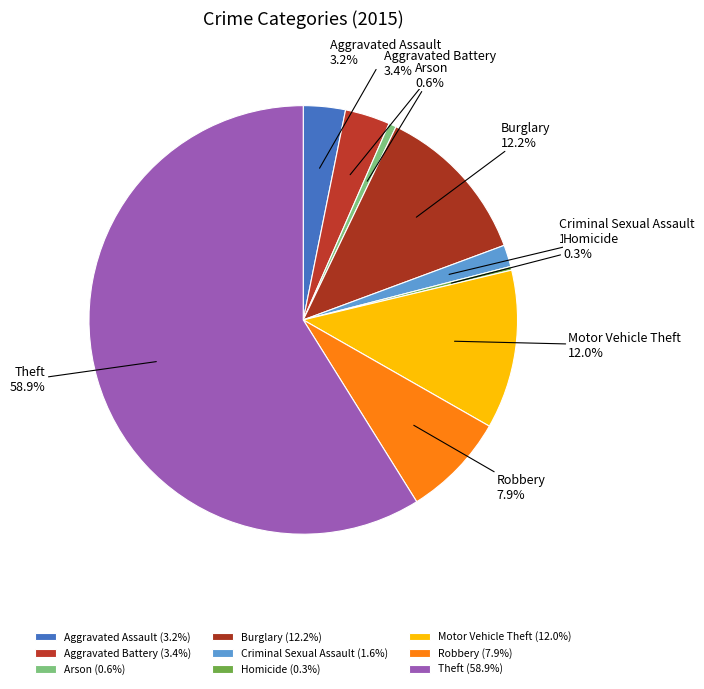

To the nearest percent, what is the average slice percentage?

11%